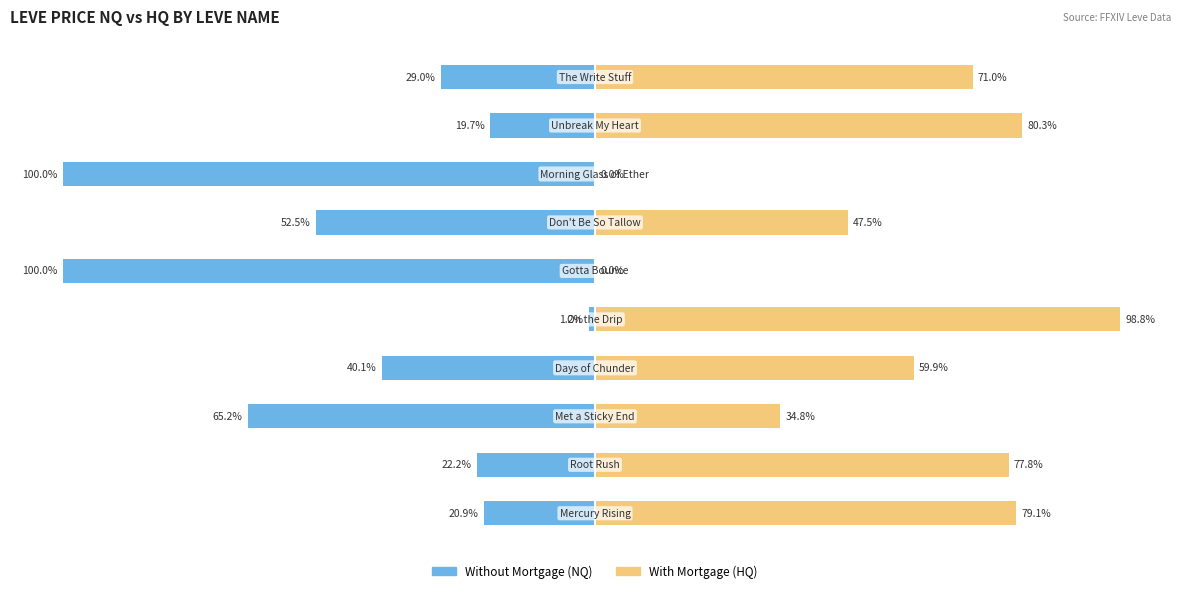

True or false: With Mortgage (HQ) has a value of 98.8 at 4.

True